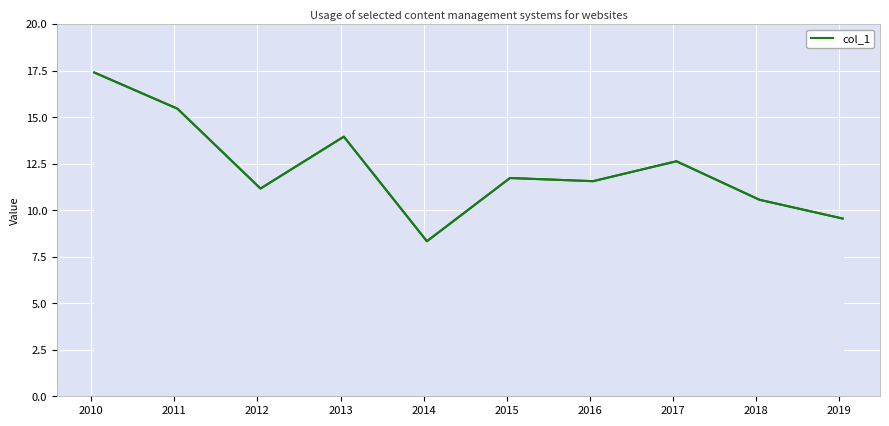

What is the minimum value shown in the chart?

8.3